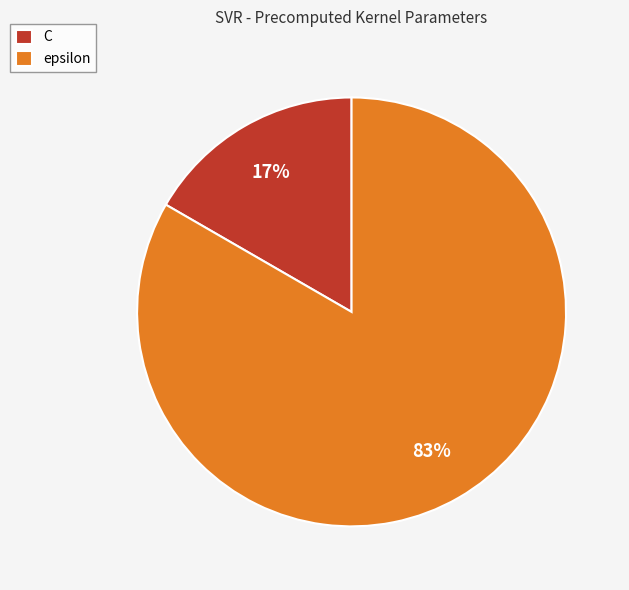

To the nearest percent, what portion does epsilon represent?

83%